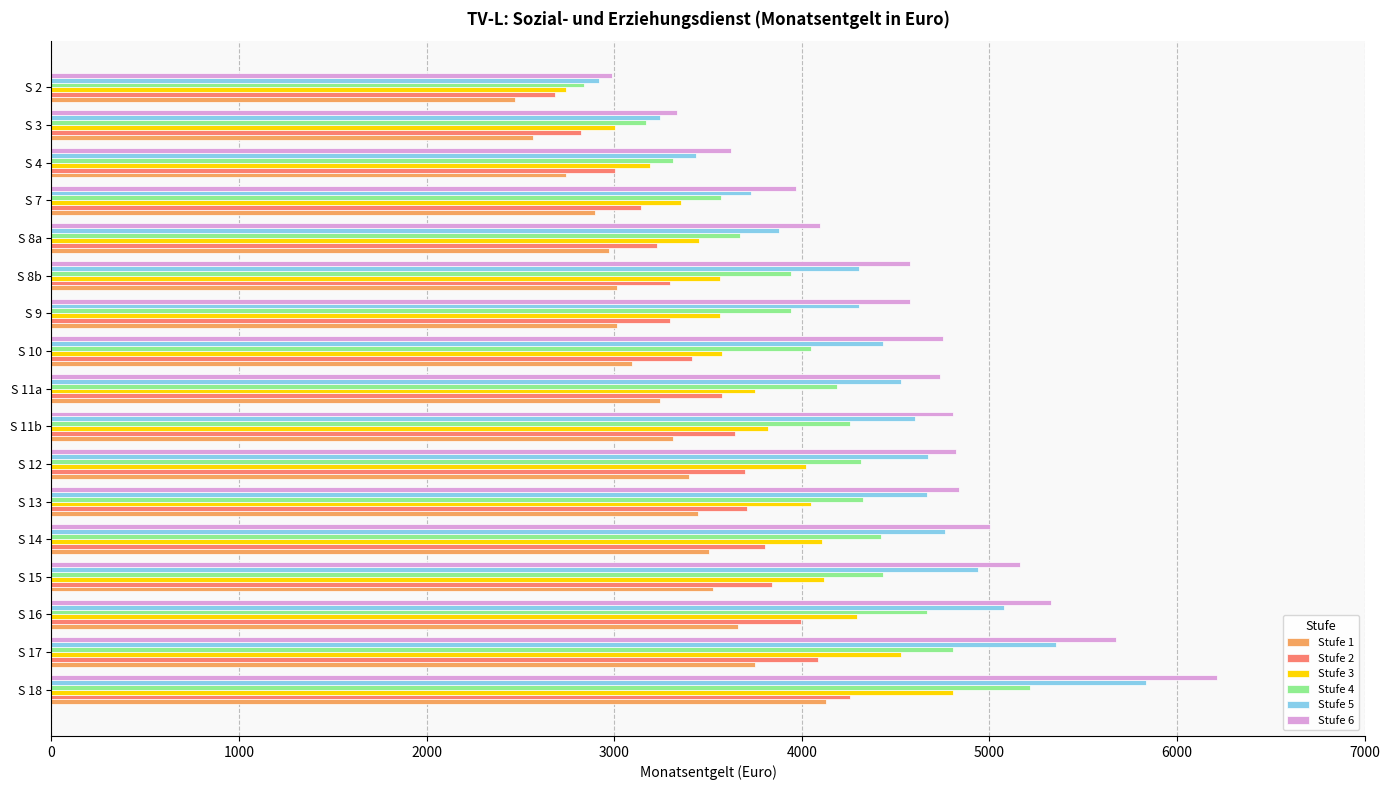

What is the approximate value of Stufe 6 at S 9?

4578.0